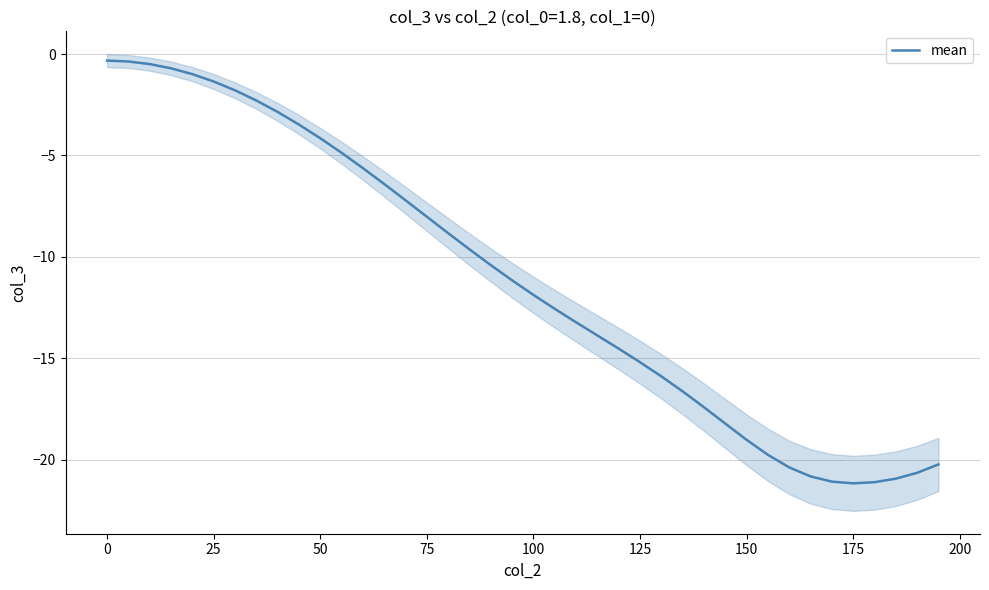

What is the difference between the maximum and minimum values?

20.8